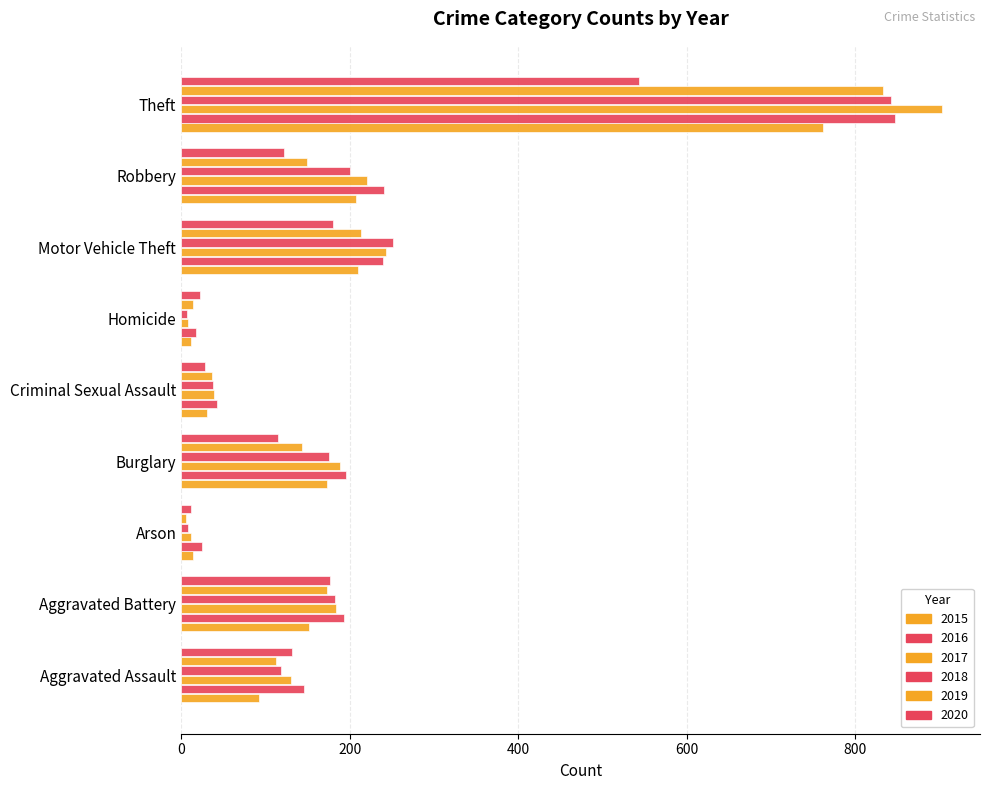

What is the value of the 2019 bar at the 8th from the left?

149